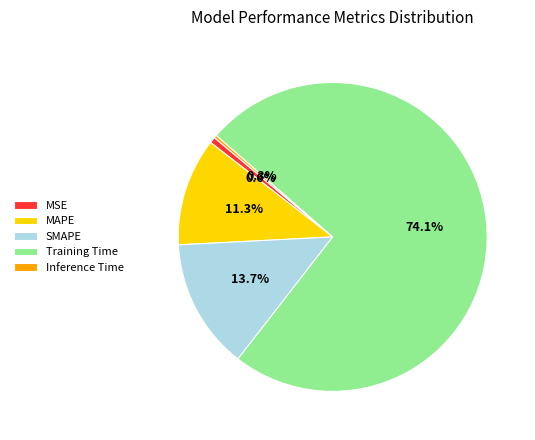

What is the largest slice in the pie chart?

Training Time